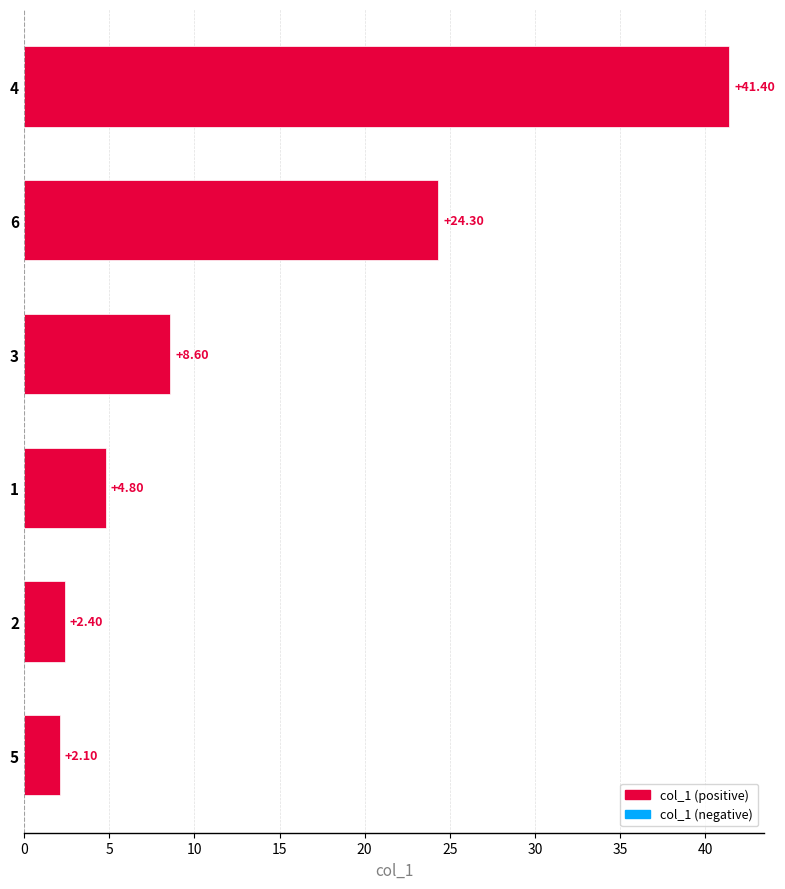

How many bars are there in total?

6